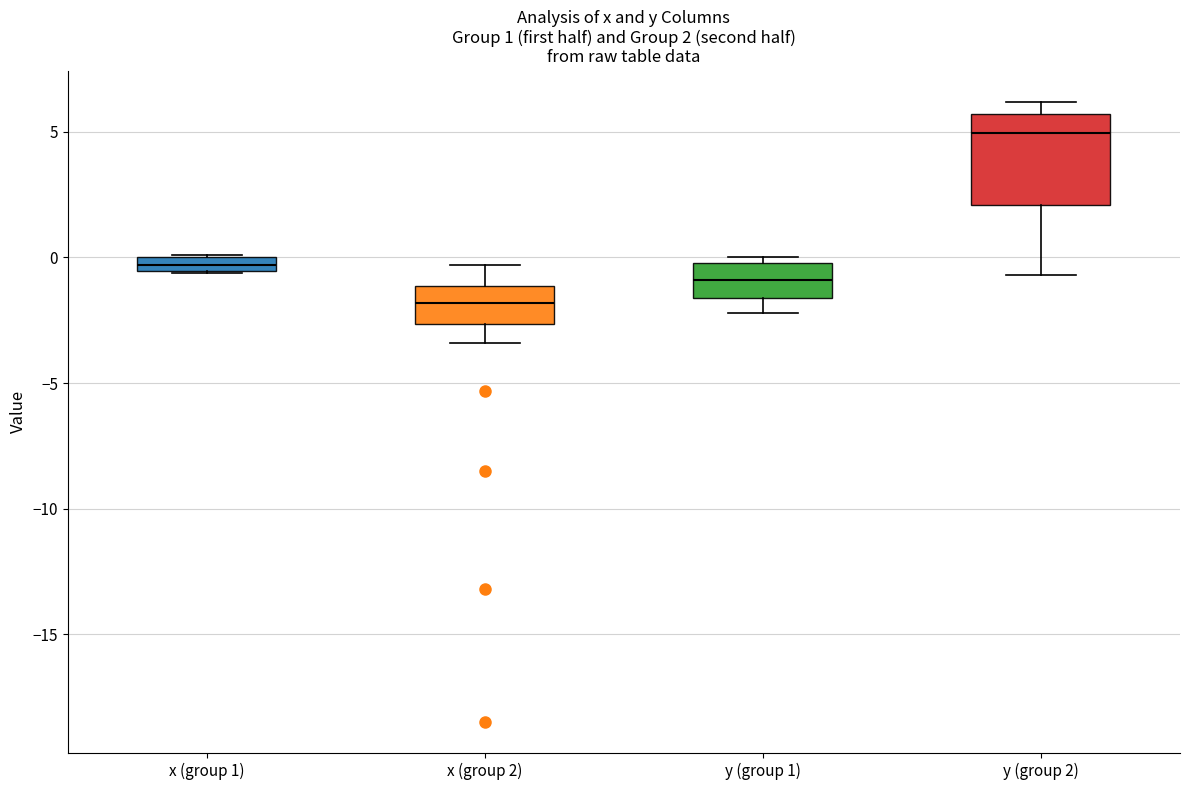

Comparing the boxes themselves (not the whiskers), which one is the tallest?

y (group 2)